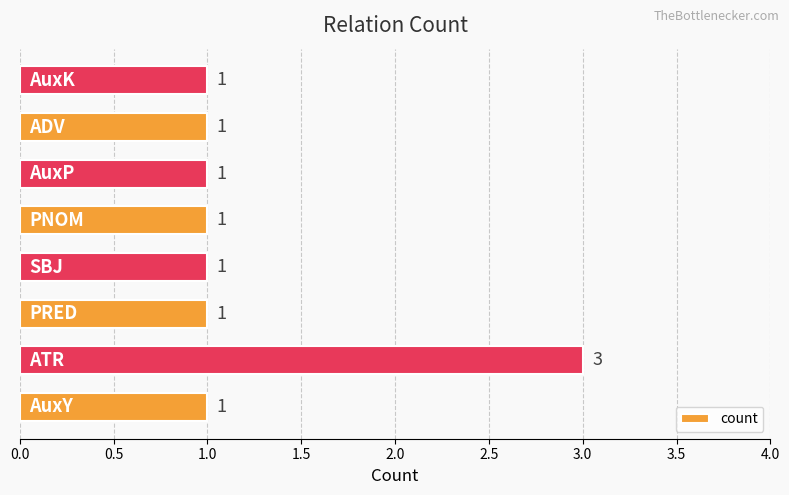

What is the sum of all values?

10